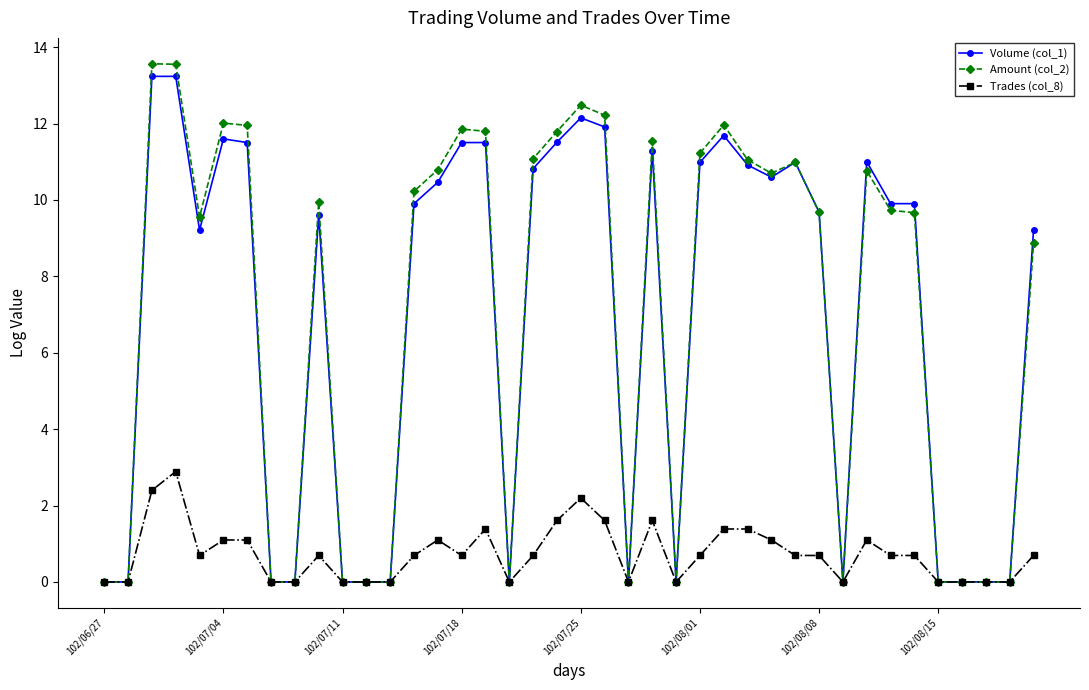

What is the difference between the maximum and second lowest values in the Volume (col_1) series?

13.2